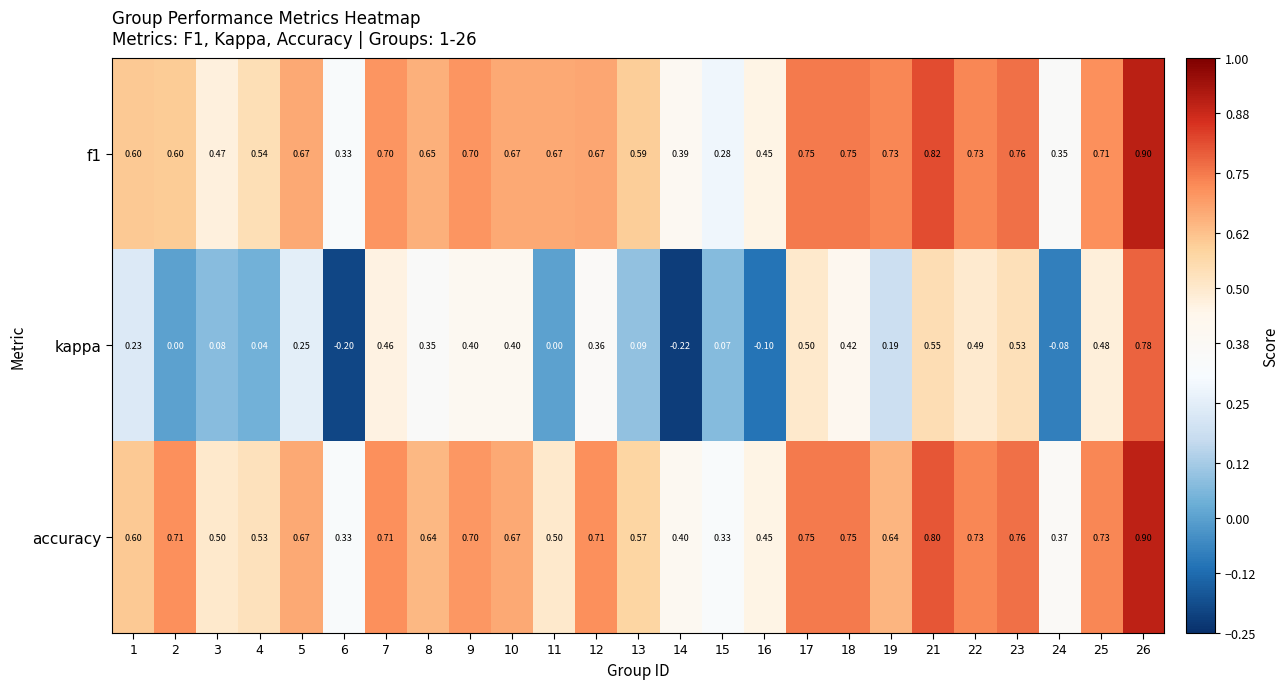

Is the value of kappa at 5 greater than the value of accuracy at 4?

No